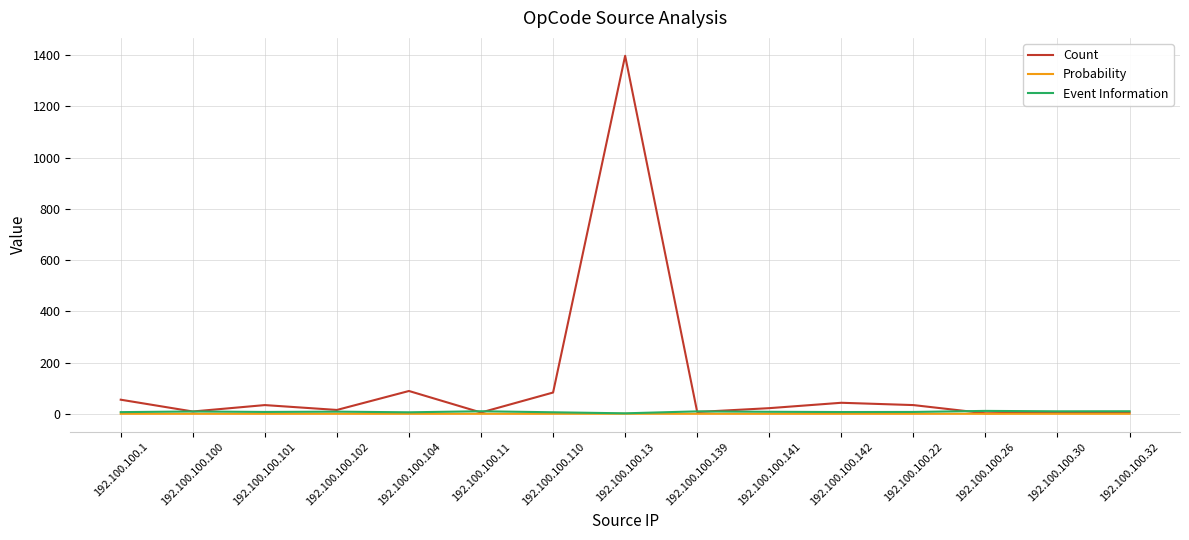

Between 192.100.100.100 and 192.100.100.110, which series saw the biggest shift?

Count